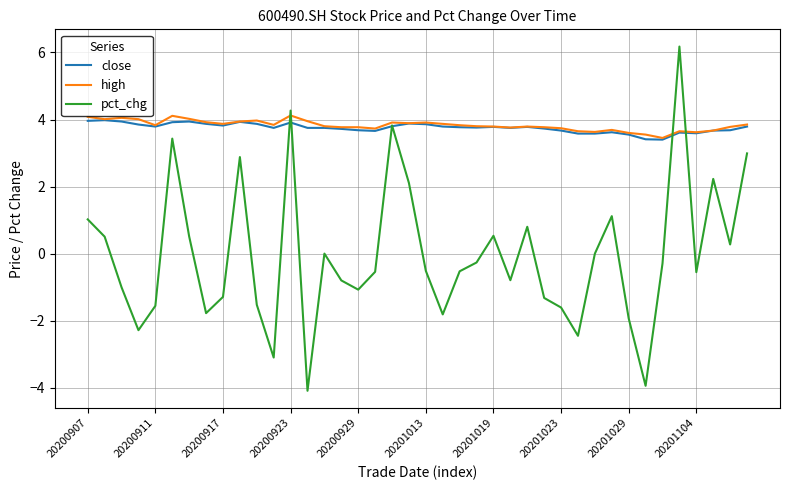

How many lines are shown in the chart?

3